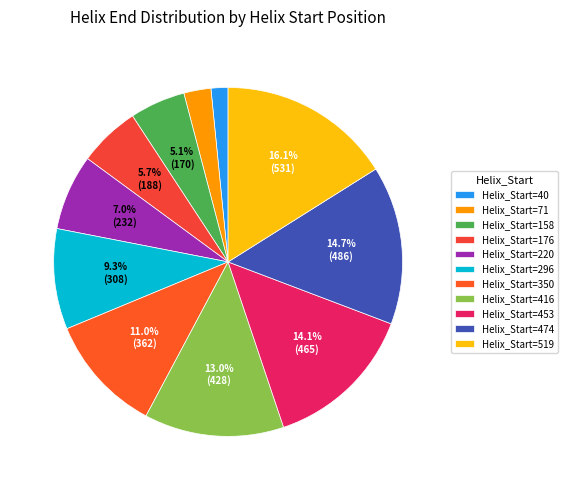

Count the number of slices in the pie.

11